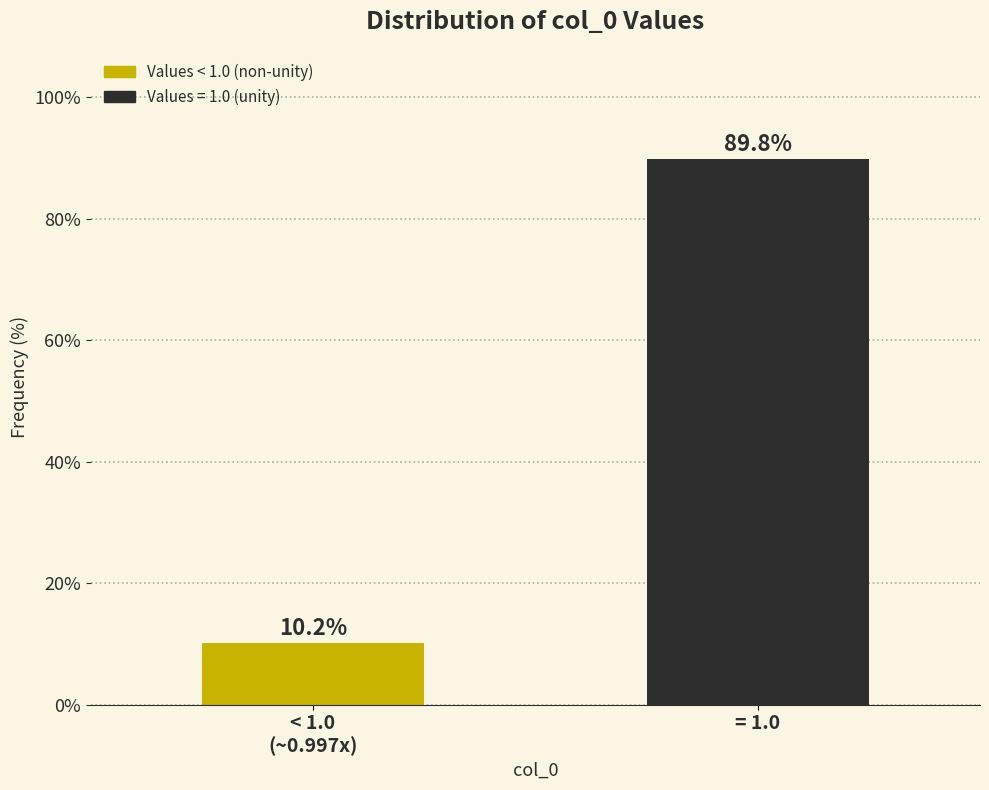

Reading left to right, extract all data points from this chart.

10.2	89.8